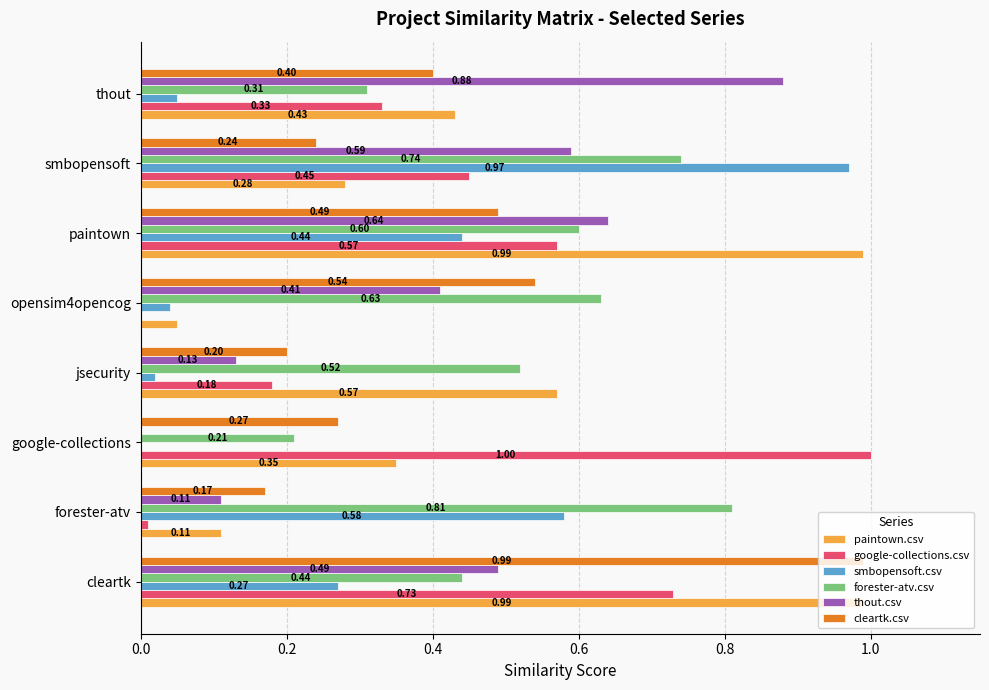

Which series changed the most between forester-atv and opensim4opencog?

smbopensoft.csv